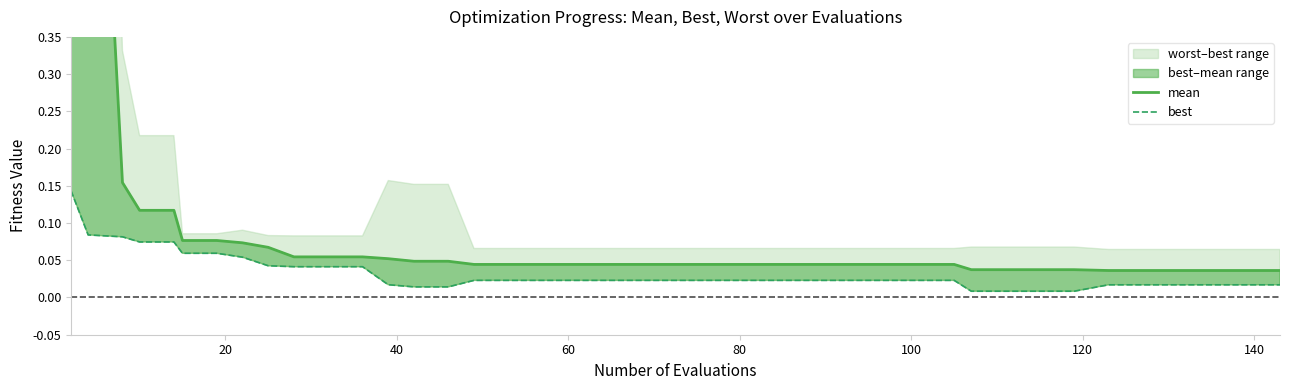

What is the sum of all best values?

1.3